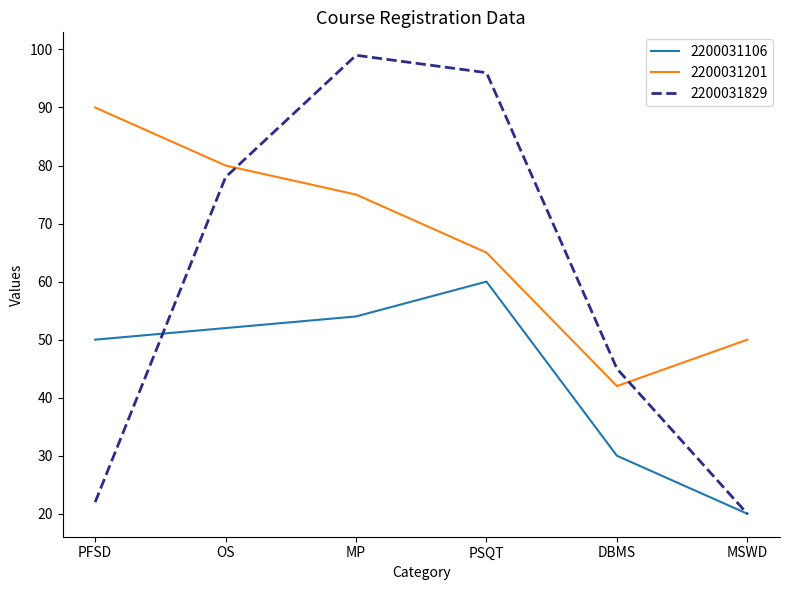

What position from the left is PSQT?

4